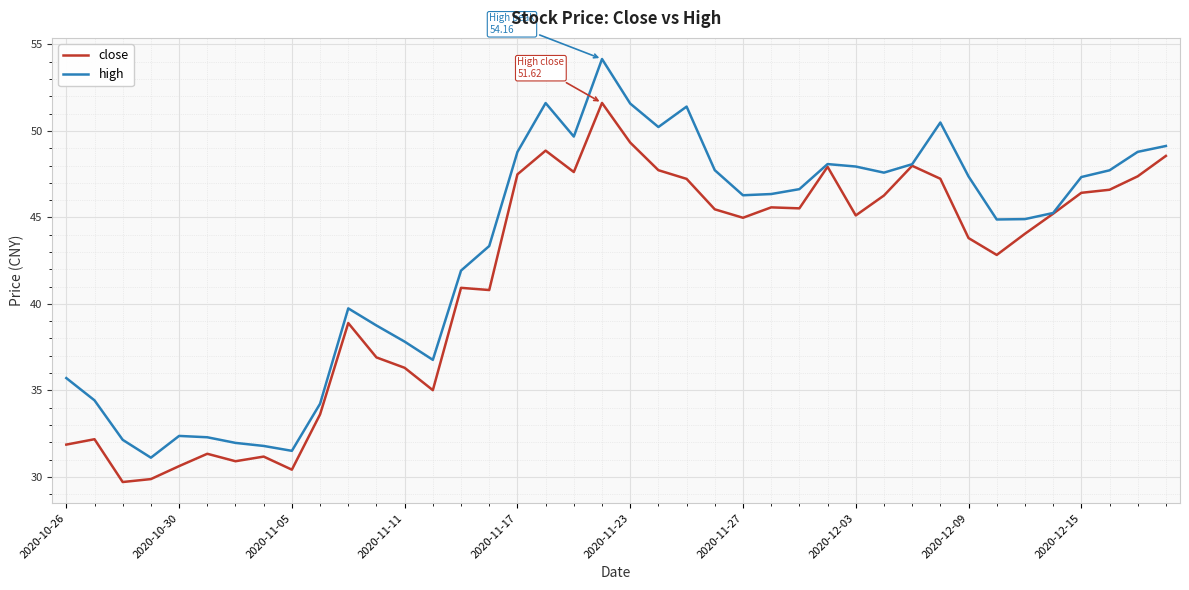

What is the average value of the close series?

41.5